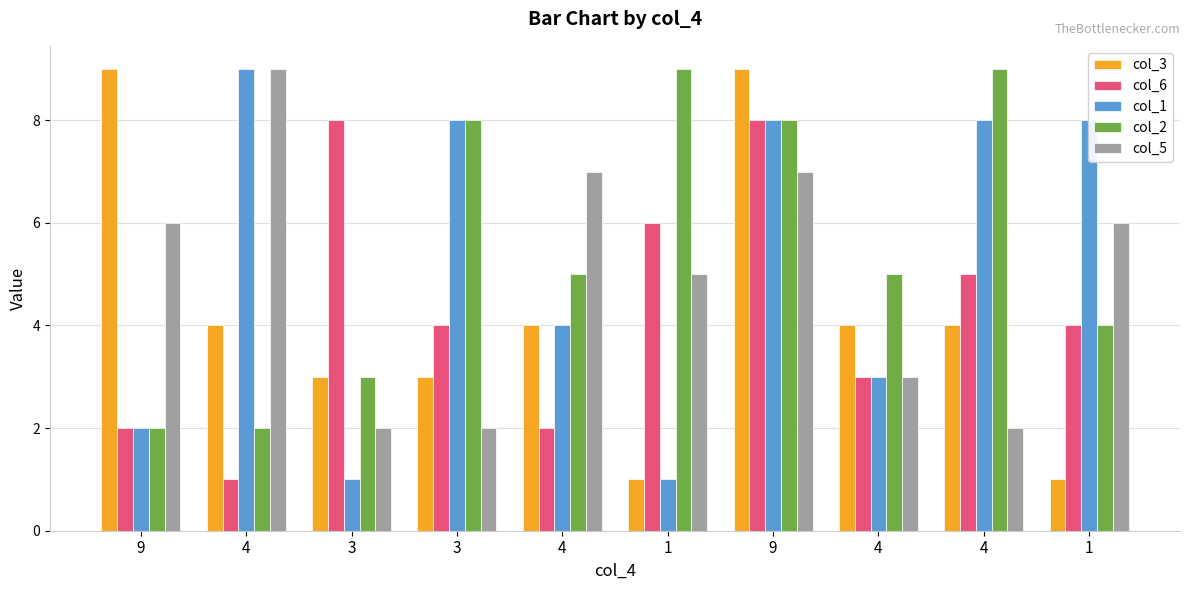

Reading left to right, list all the values displayed in this chart.

col_3: 9	4	3	3	4	1	9	4	4	1
col_6: 2	1	8	4	2	6	8	3	5	4
col_1: 2	9	1	8	4	1	8	3	8	8
col_2: 2	2	3	8	5	9	8	5	9	4
col_5: 6	9	2	2	7	5	7	3	2	6